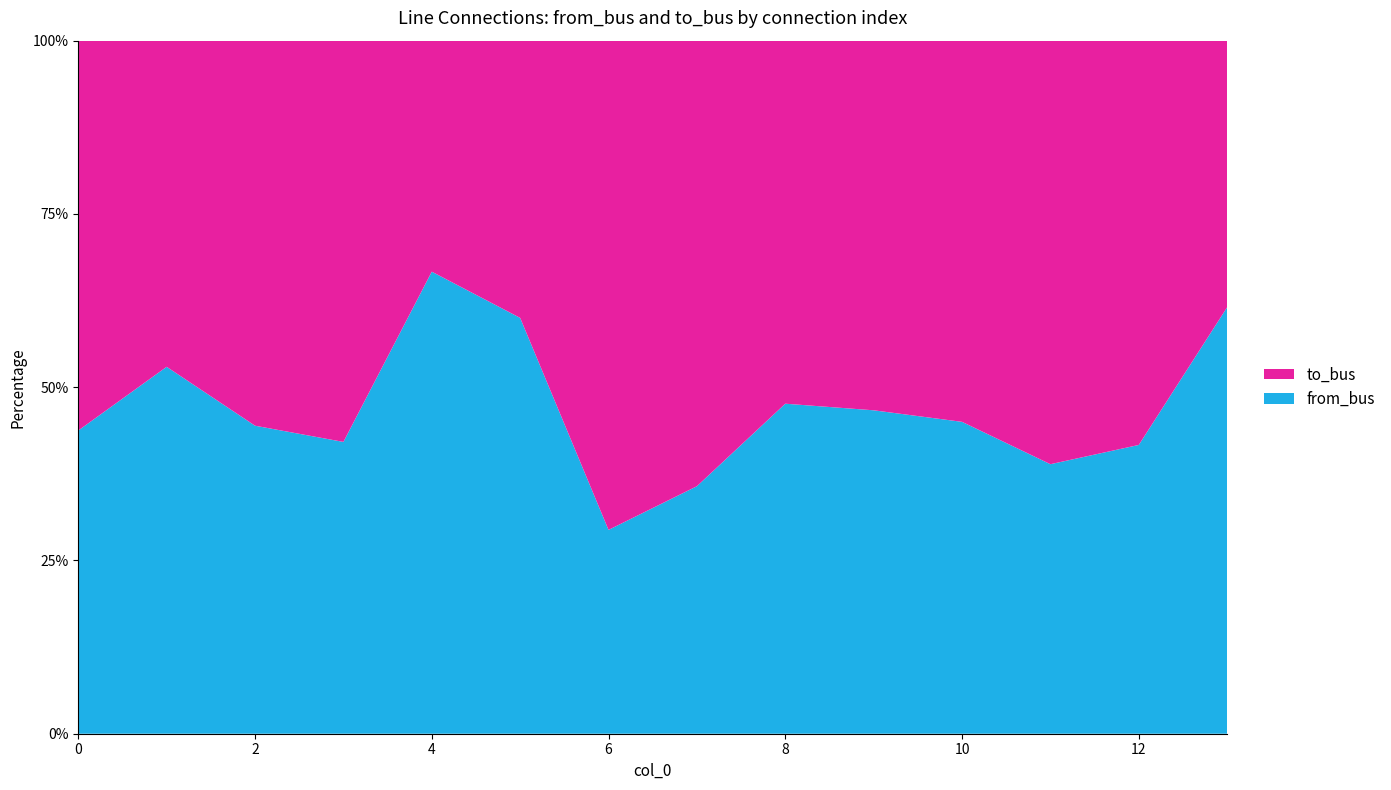

Reading left to right, what are all the values shown in this chart?

from_bus: 0=7	1=9	2=8	3=8	4=10	5=12	6=5	7=5	8=10	9=7	10=9	11=7	12=5	13=8
to_bus: 0=9	1=8	2=10	3=11	4=5	5=8	6=12	7=9	8=11	9=8	10=11	11=11	12=7	13=5